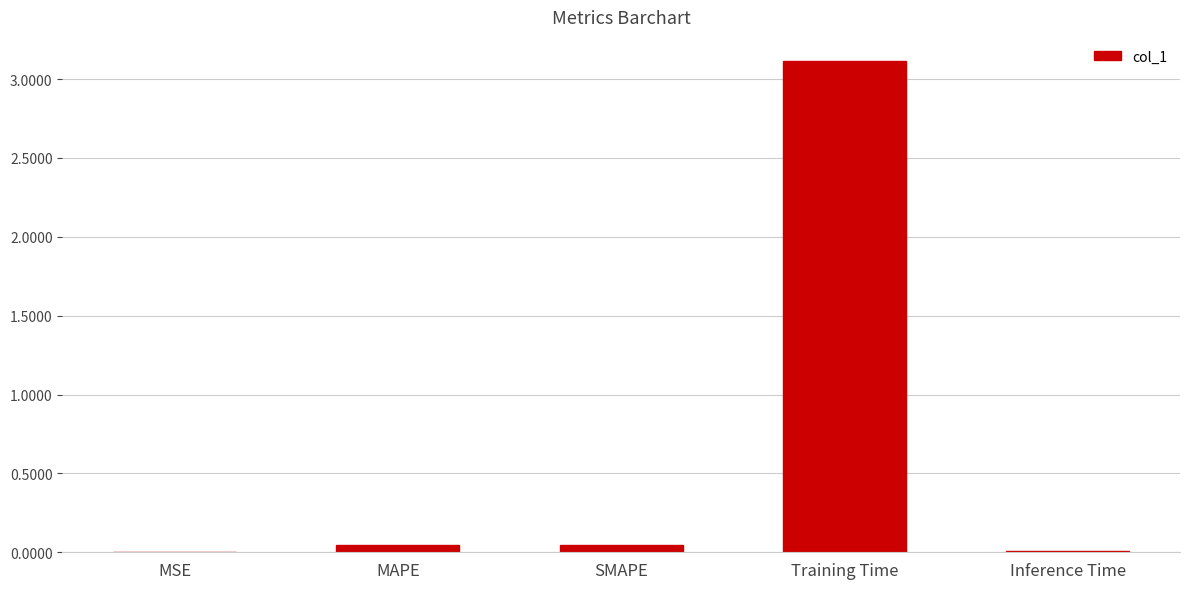

True or false: the data shows 3.1 at Training Time.

True